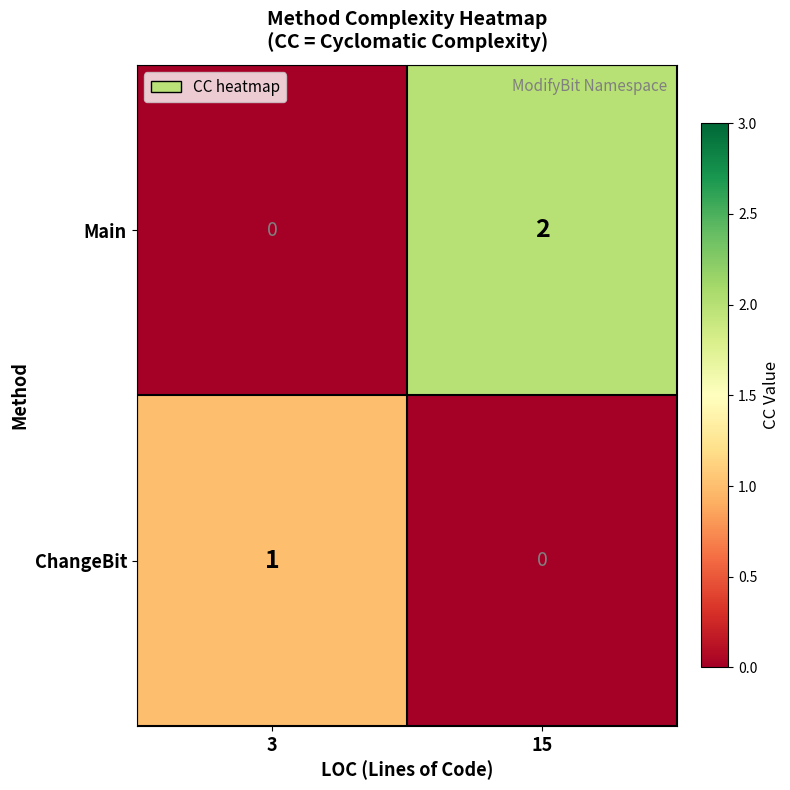

Rank the series at 15 from highest to lowest value.

Main, ChangeBit